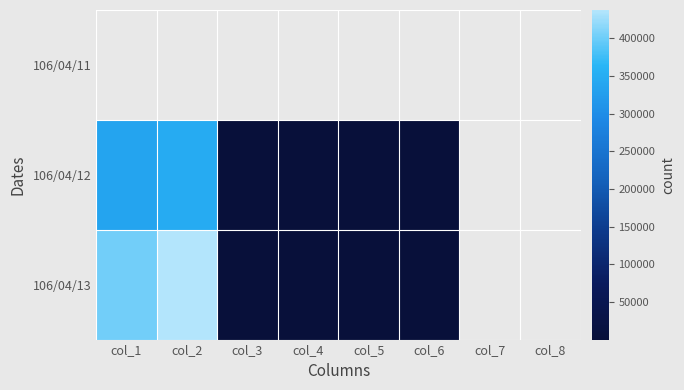

Count the number of data series in this chart.

3